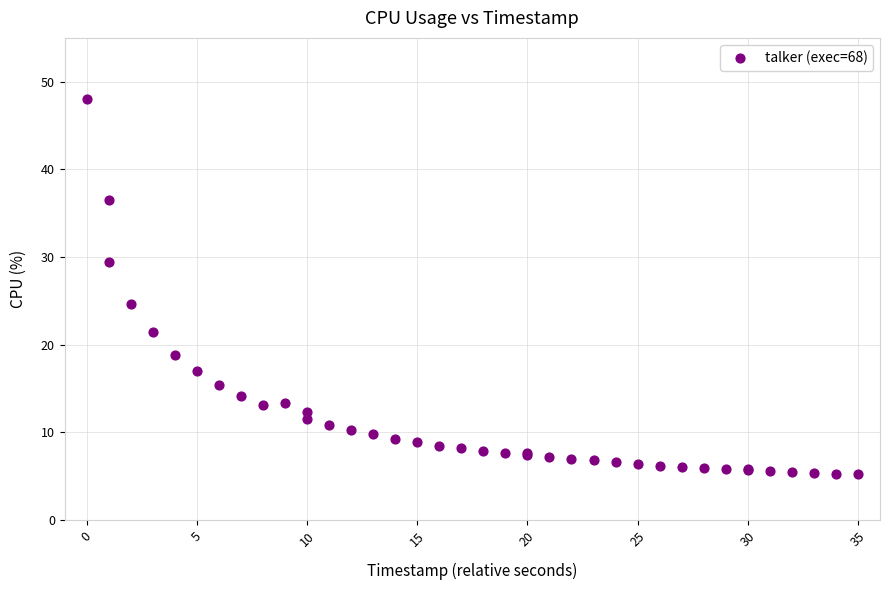

What Y value in the scatter plot is closest to 26?

24.6